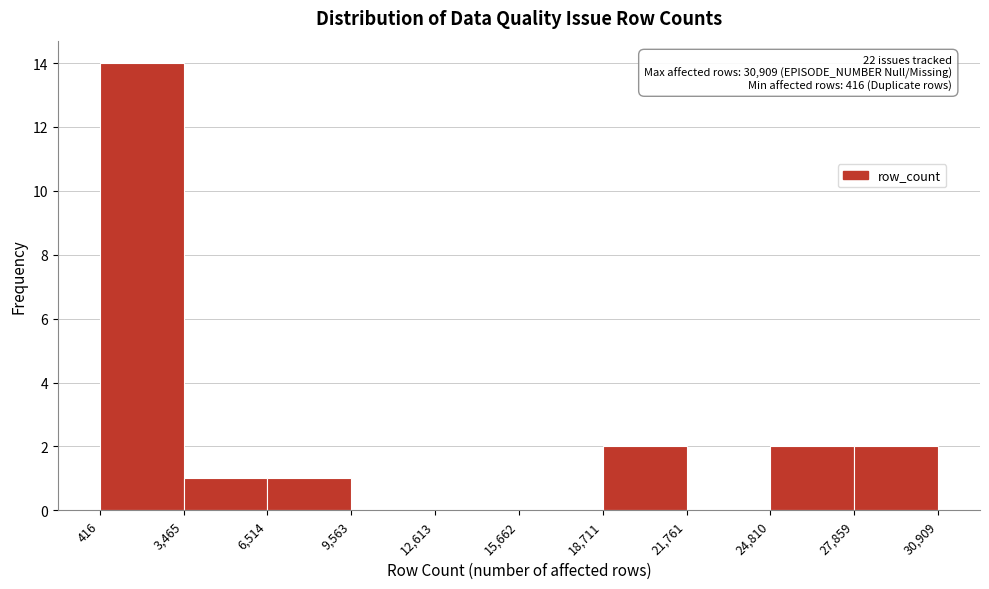

Over which range of the x-axis is the bar tallest?

416 to 3,465